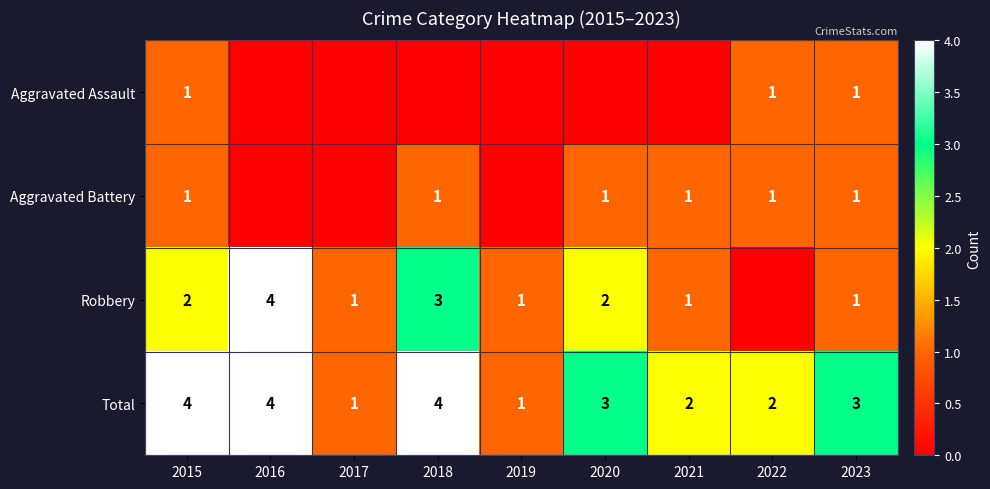

Is the value of Aggravated Assault at 2023 greater than the value of Total at 2020?

No